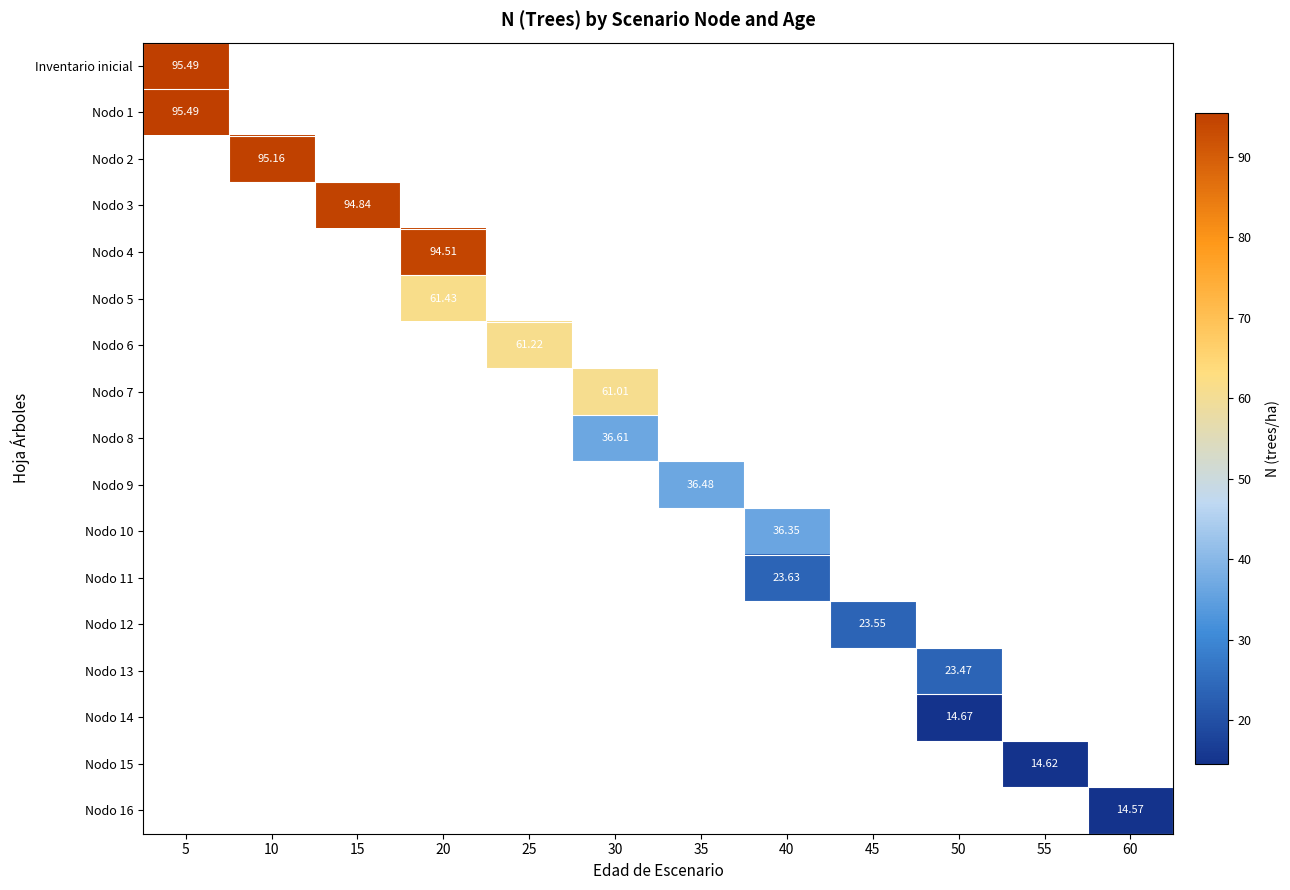

How many values in Nodo 15 are above zero?

1